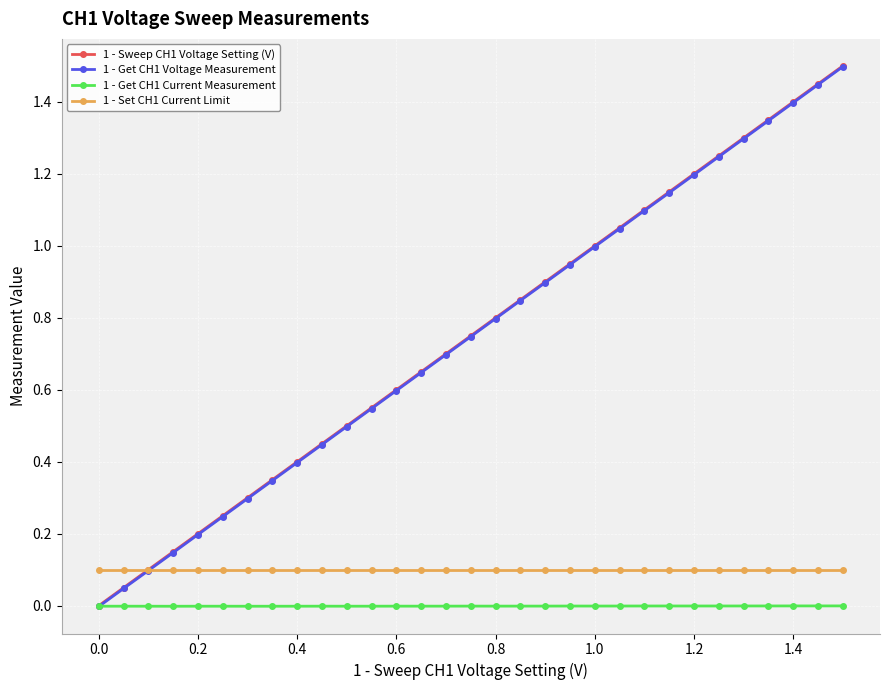

True or false: 1 - Get CH1 Current Measurement has more than 0 points higher than both neighbors.

True